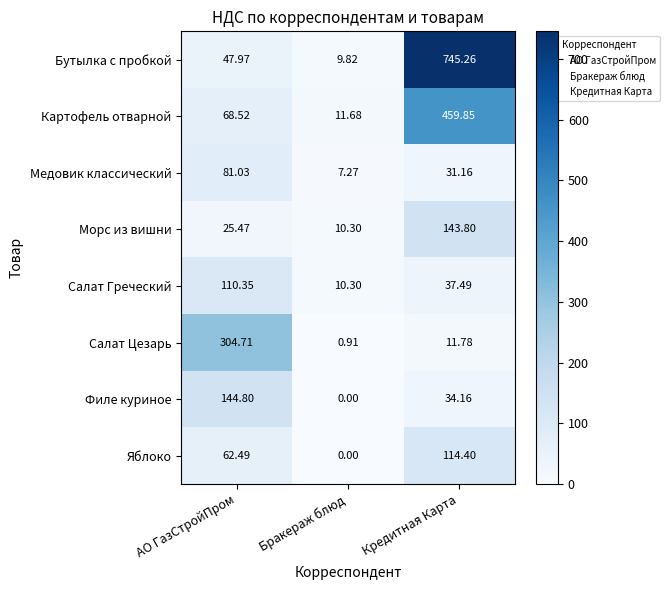

List the labels in order of Медовик классический value, smallest first.

Бракераж блюд, Кредитная Карта, АО ГазСтройПром